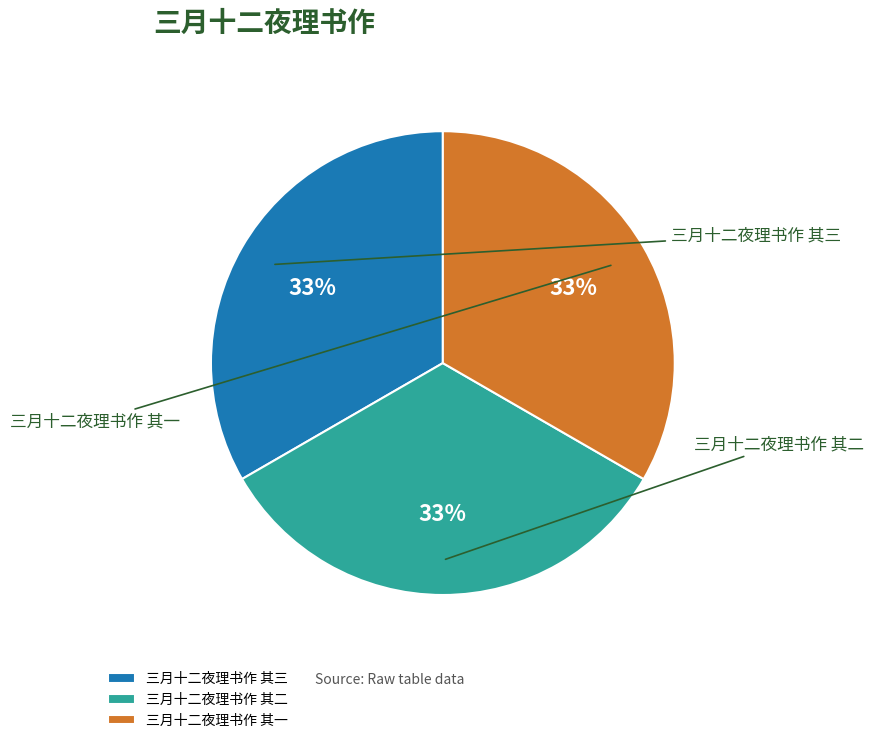

Rank the categories by value from lowest to highest.

三月十二夜理书作 其一, 三月十二夜理书作 其二, 三月十二夜理书作 其三